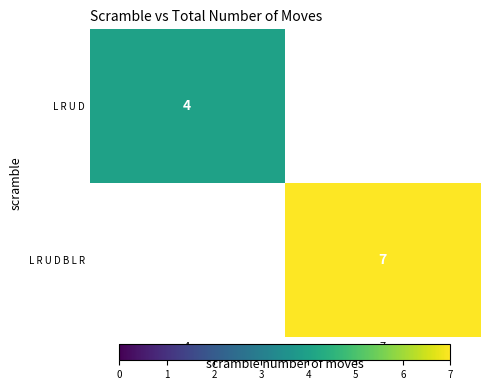

At how many categories does at least one series exceed 4?

1